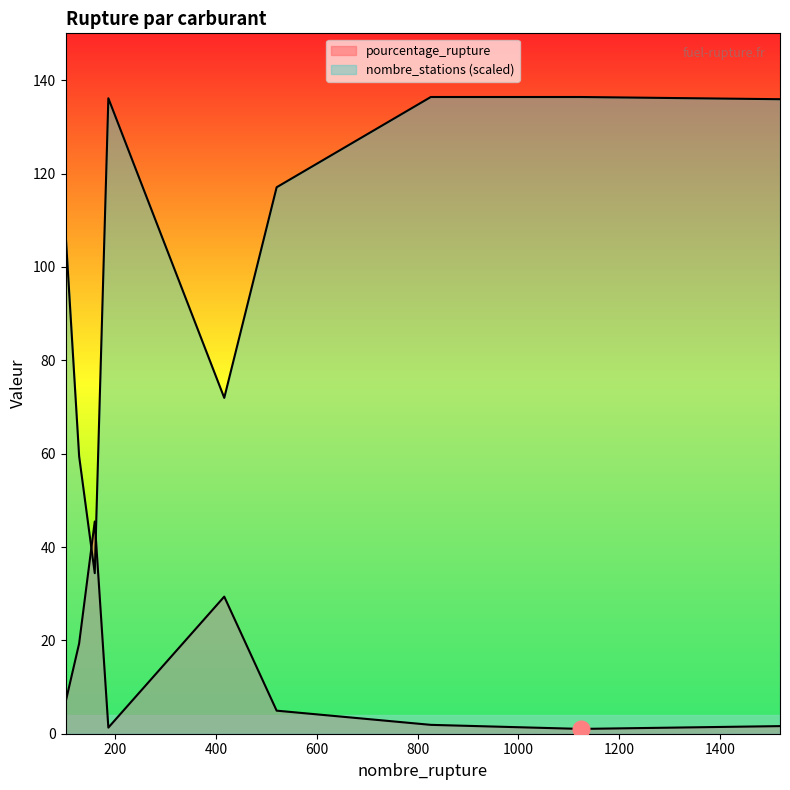

Reading left to right, what are all the values shown in this chart?

pourcentage_rupture: 6.7	19.3	45.5	1.3	29.4	4.9	1.9	1.0	1.6
nombre_stations: 107.4	59.4	34.4	136.1	72.0	117.1	136.4	136.4	135.9